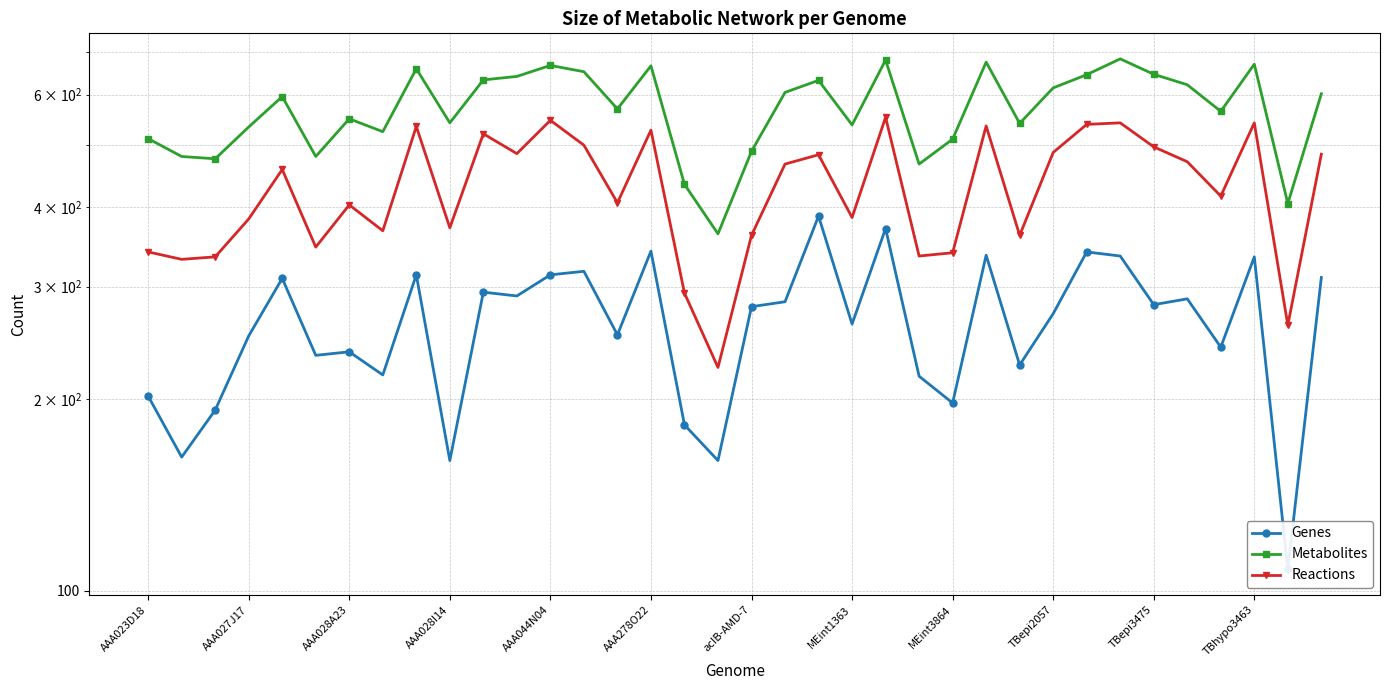

What is the value of the Reactions point at the 14th from the left?

500